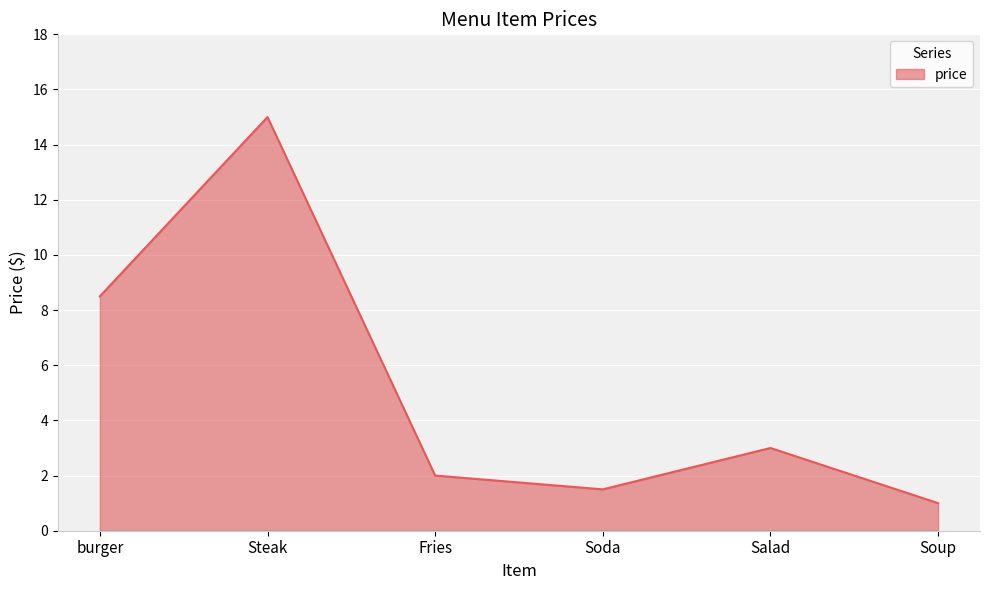

True or false: the data shows 2.0 at Fries.

True